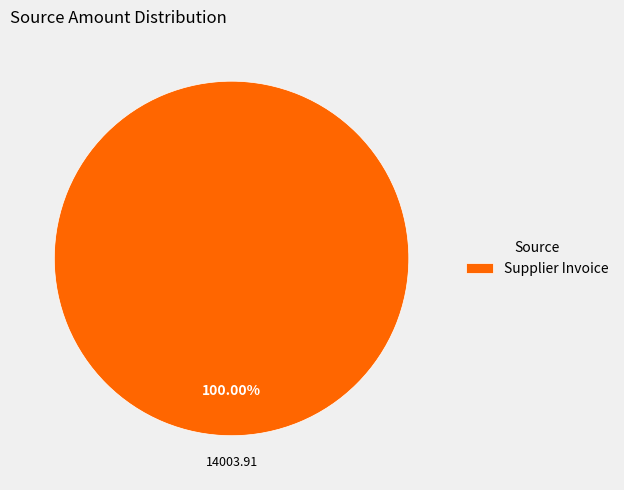

Rank the categories by value from lowest to highest.

Supplier Invoice